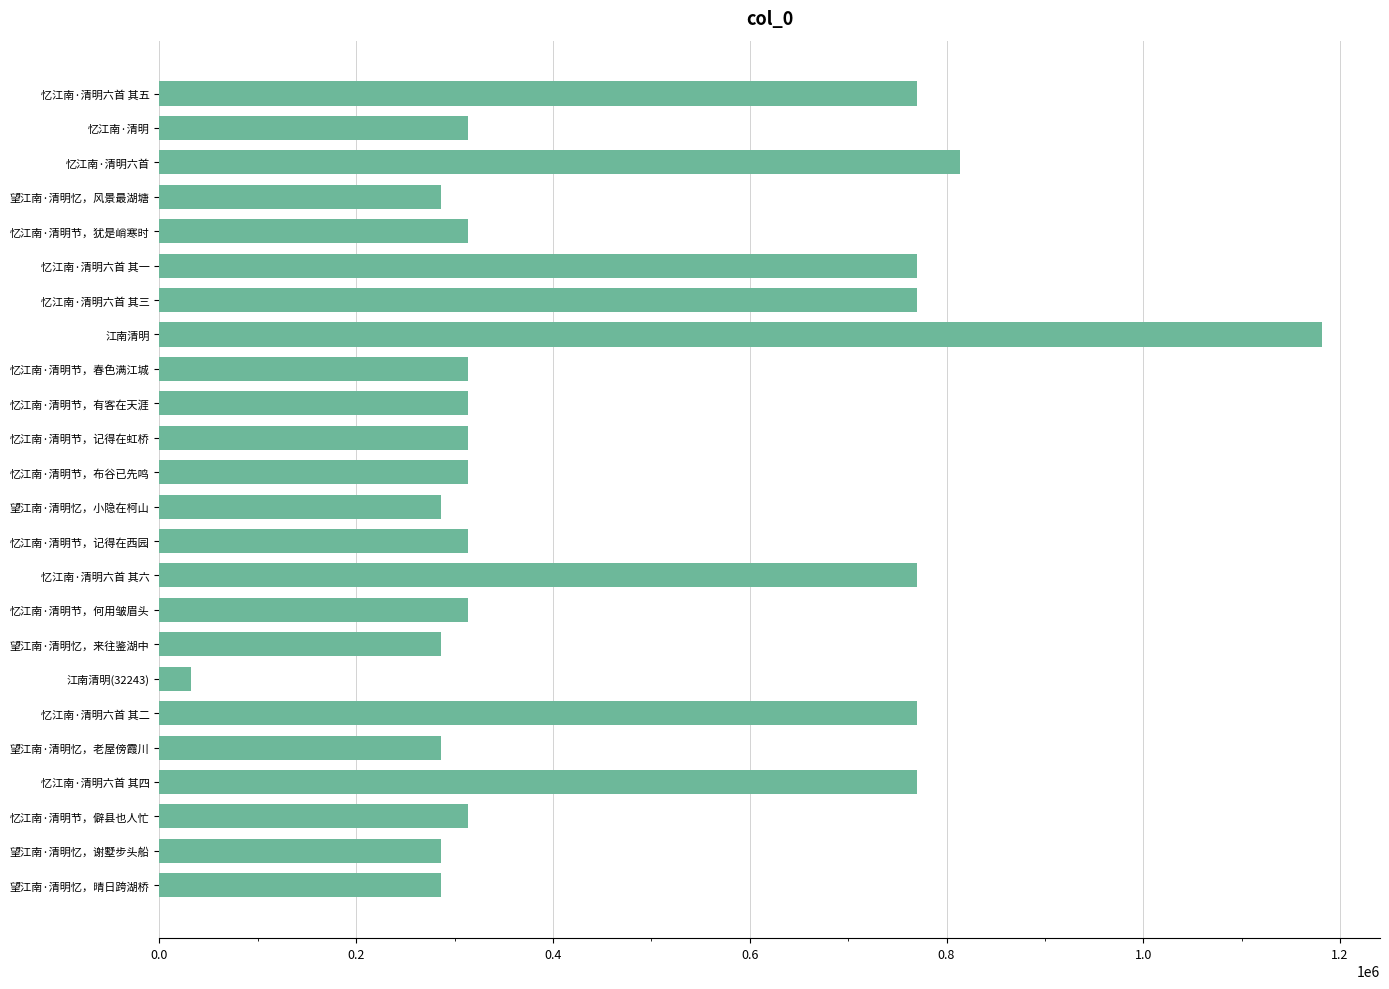

What is the change in value from 忆江南·清明六首 其五 to 忆江南·清明?

-455501